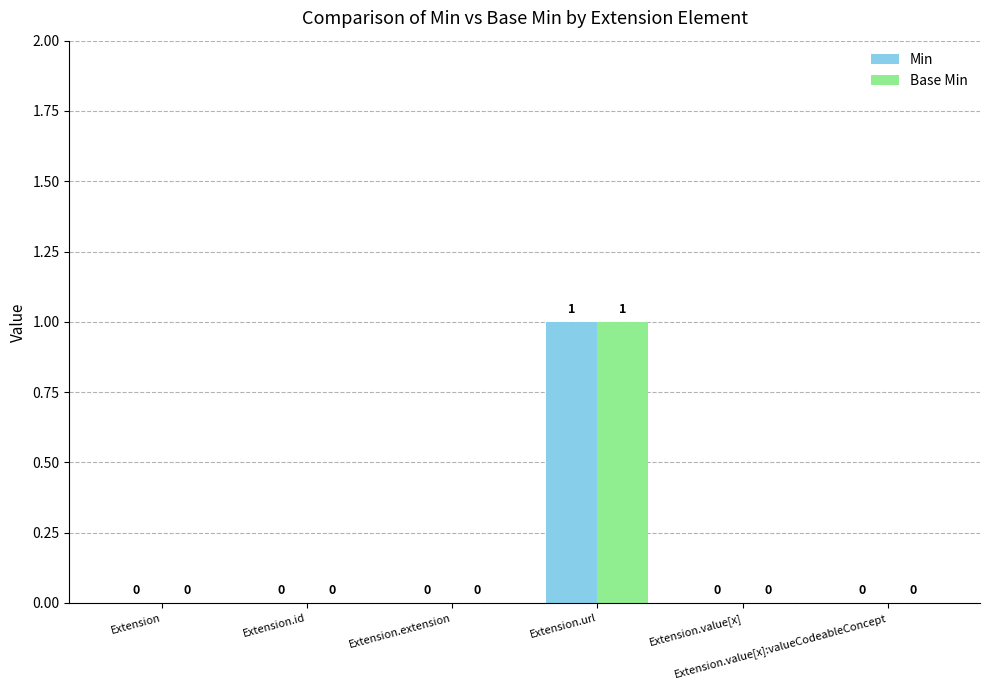

How many Base Min values are between 0 and 1?

6